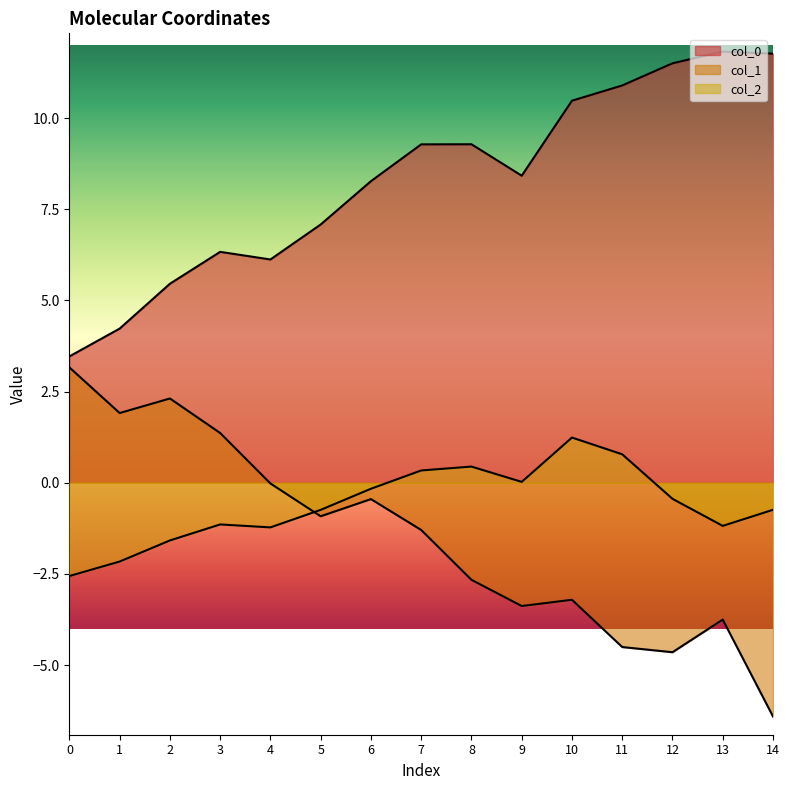

What is the average value of the col_2 series?

-0.6